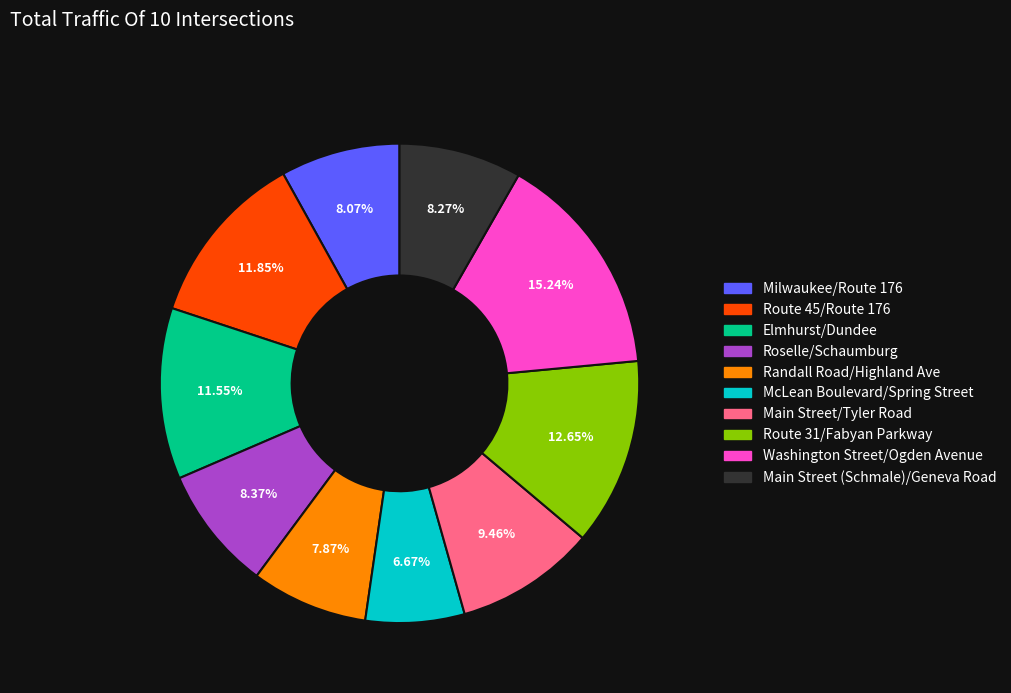

Is it true that Washington Street/Ogden Avenue is 2% of the pie?

False